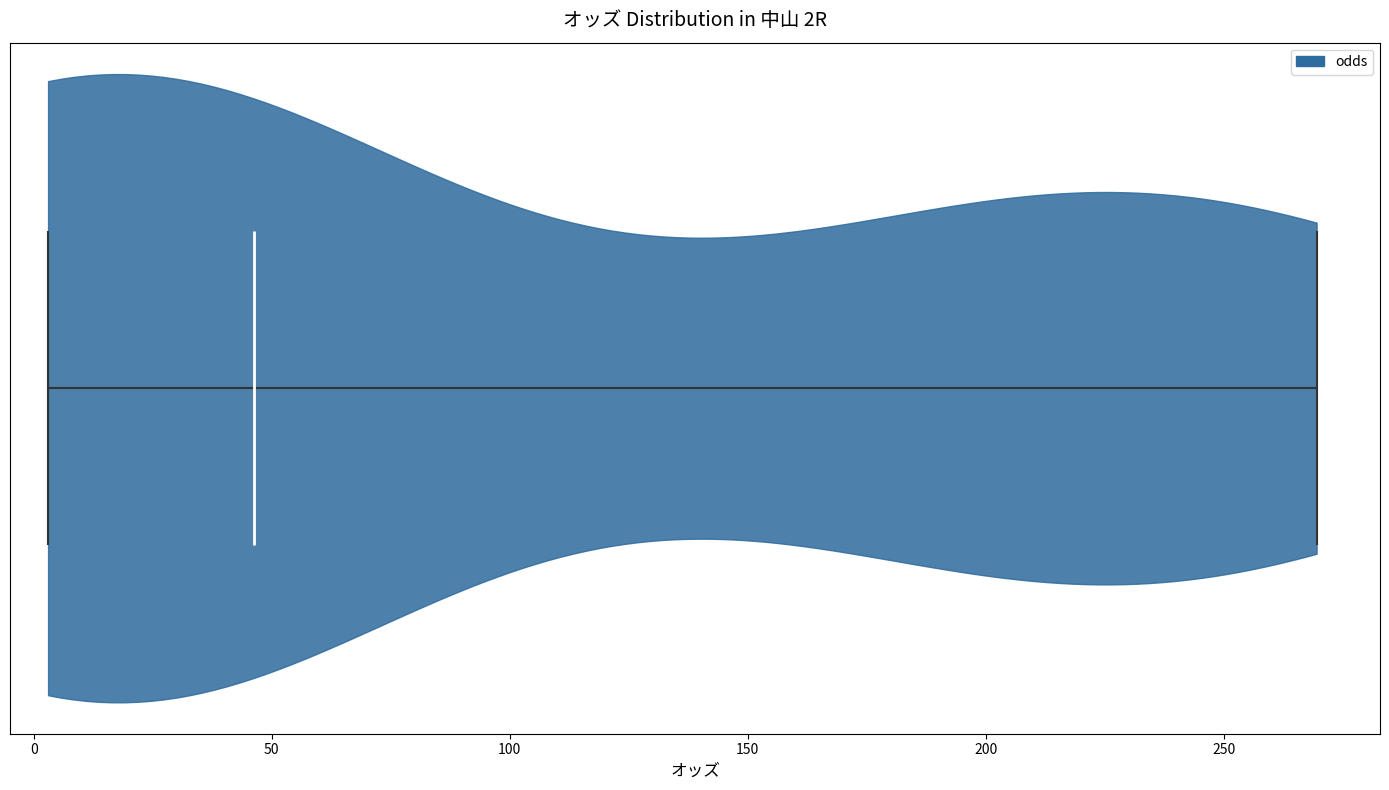

Read this violin plot against the x-axis: where its median line is, and the lowest and highest points the violin reaches. The values are not printed on the chart, so give them approximately, as read against the axis.

median line 45, lowest point 5, highest point 270